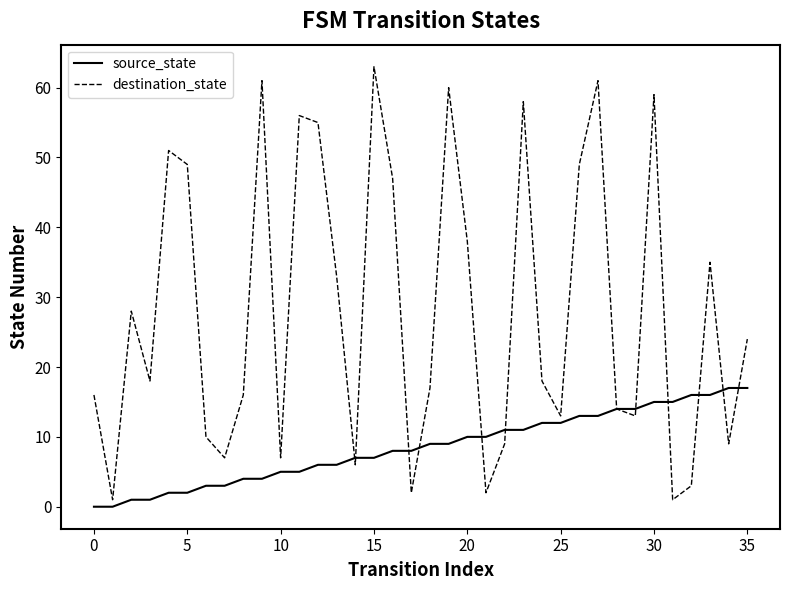

What is the greatest value displayed?

63